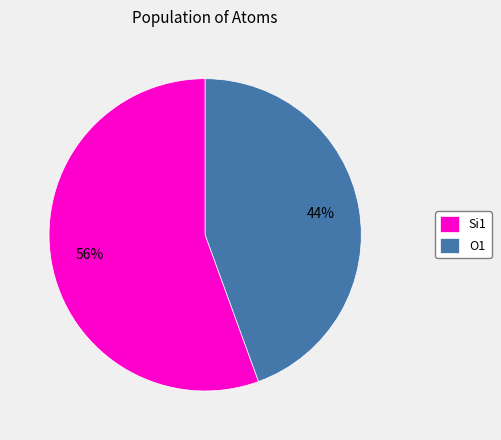

To the nearest percent, what is the average slice percentage?

50%